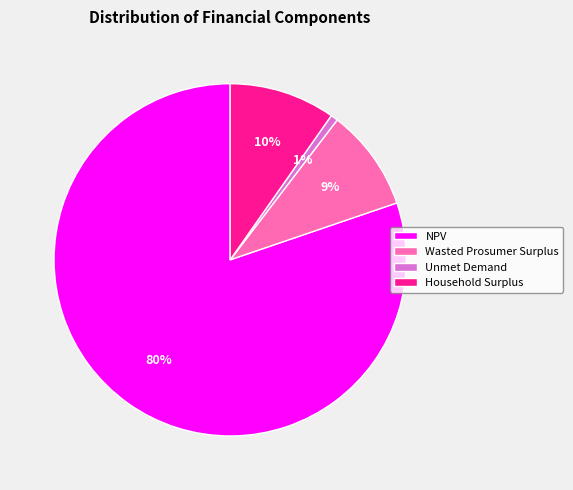

Do Household Surplus and NPV together represent more than half of the pie?

Yes